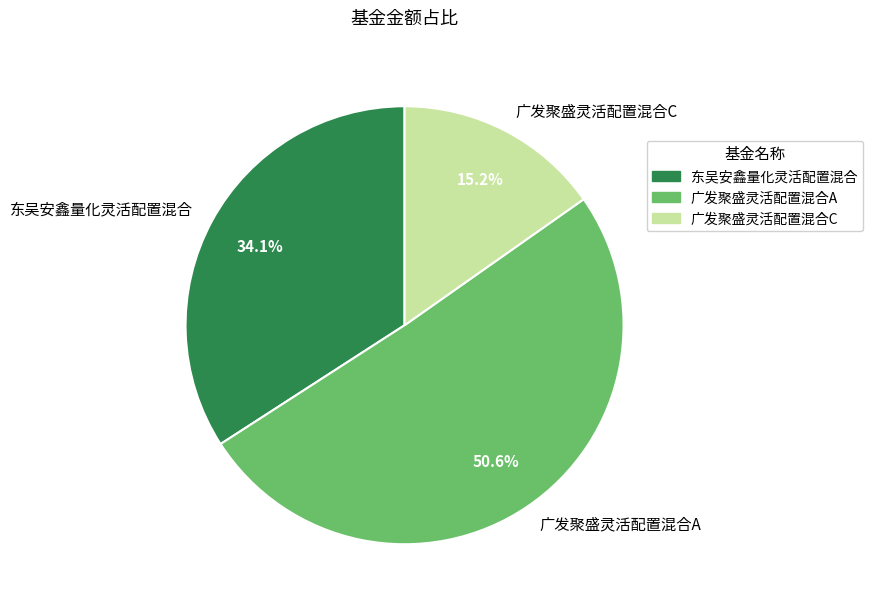

Combined, what portion of the pie is 广发聚盛灵活配置混合C and 广发聚盛灵活配置混合A?

65.9%